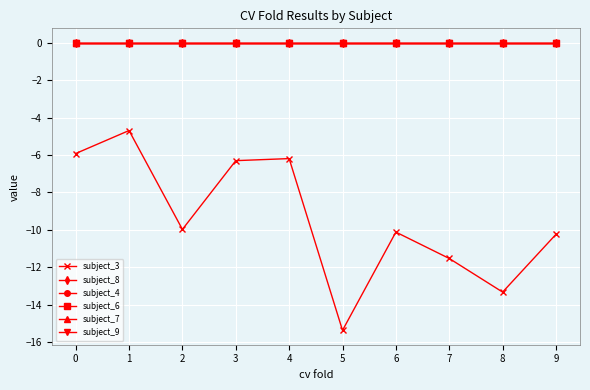

Does the chart have visible grid lines?

Yes